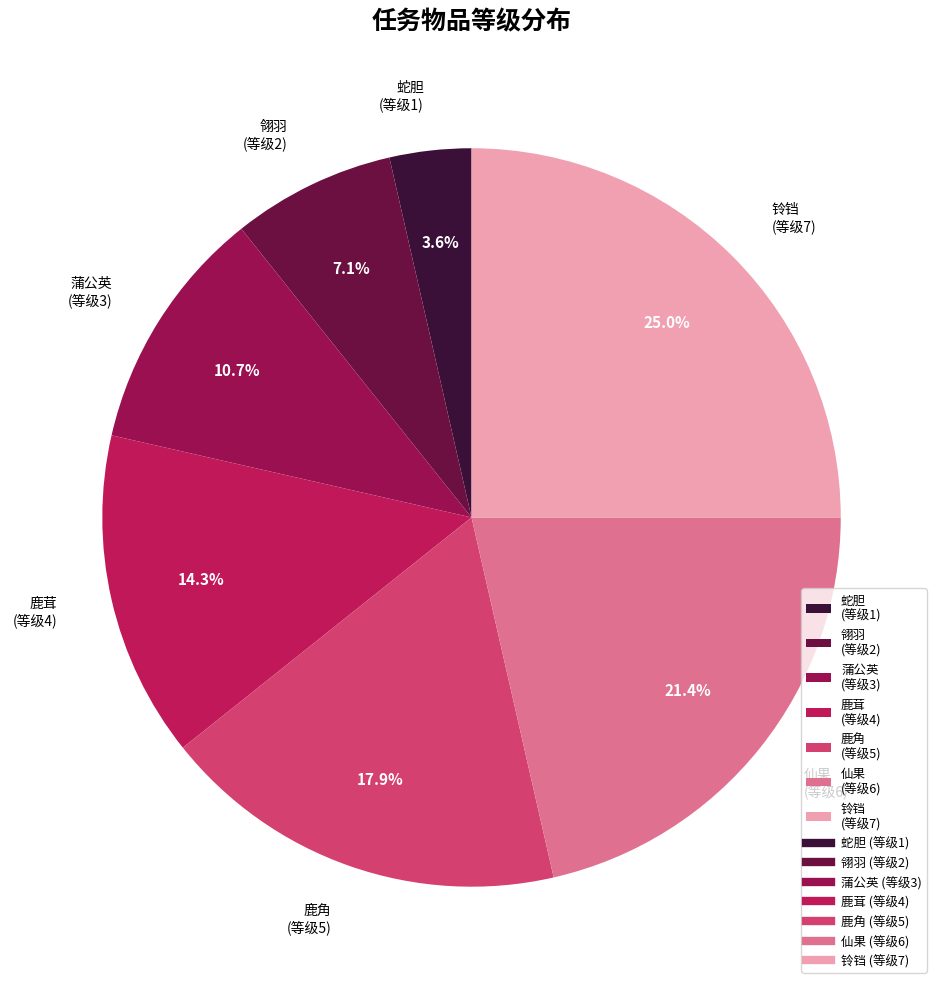

How many segments does this pie chart have?

7